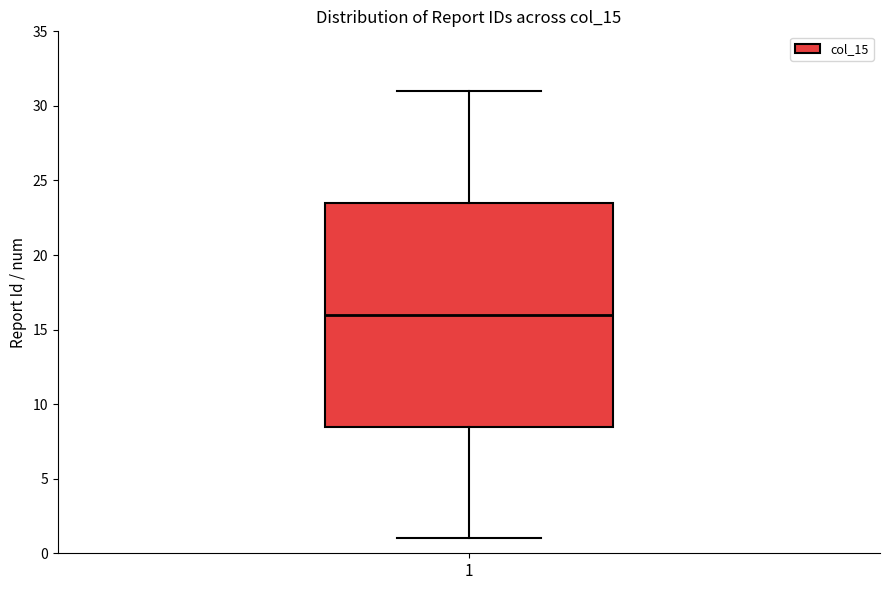

Read this box plot against the y-axis: the position of the median line, the range covered by the box, and the ends of both whiskers. The values are not printed on the chart, so give them approximately, as read against the axis.

median 16.0, box 8.5 to 23.5, whiskers 1.0 to 31.0